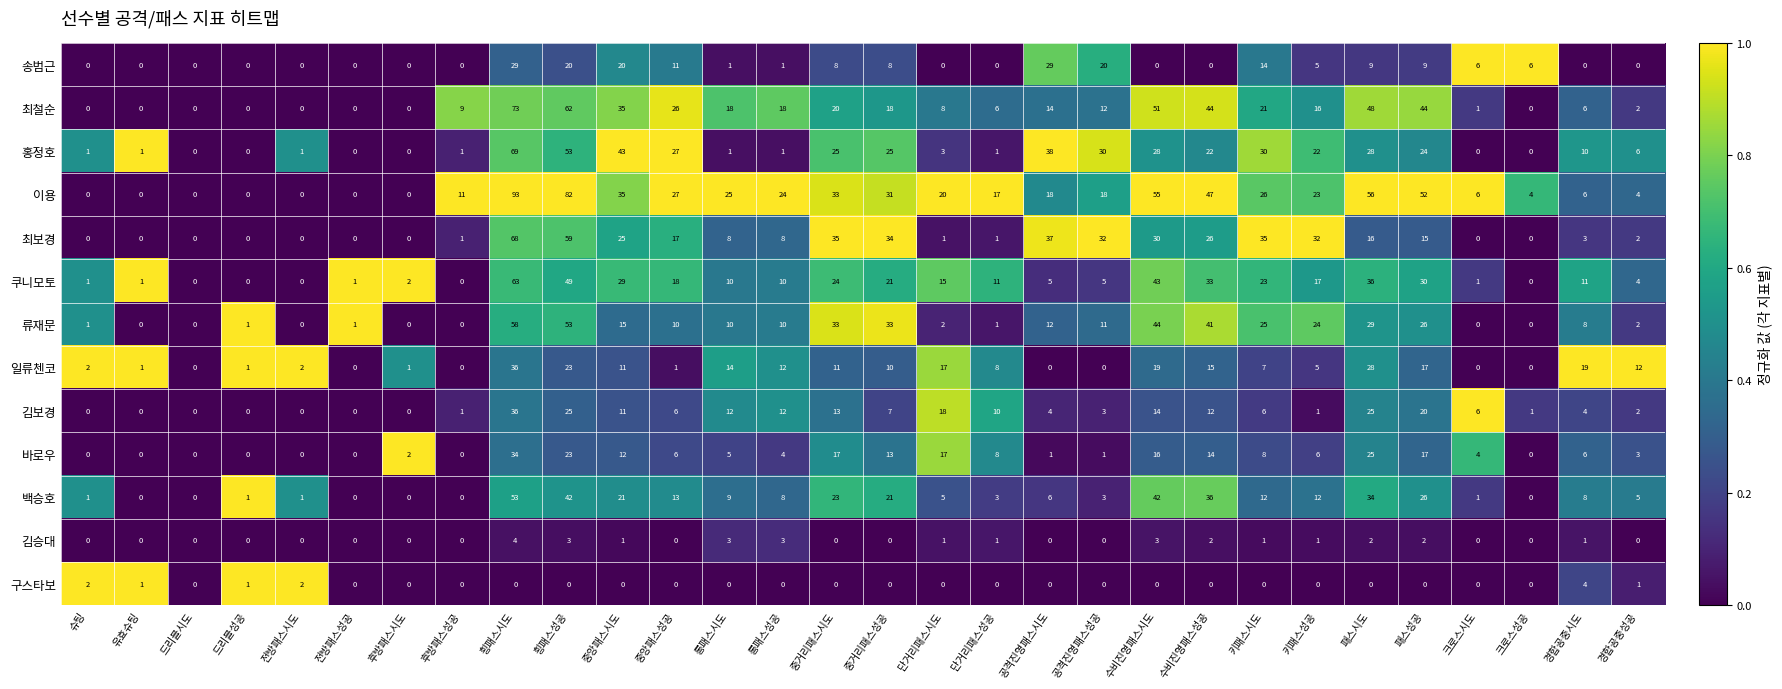

Where does the 바로우 series first go above 6?

횡패스시도